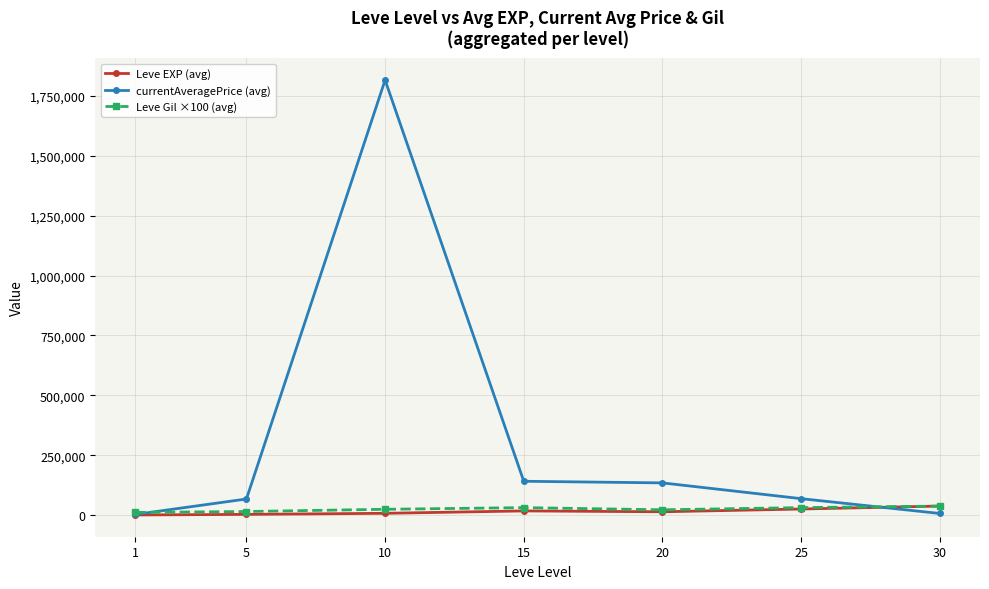

What is the smallest value displayed?

510.2